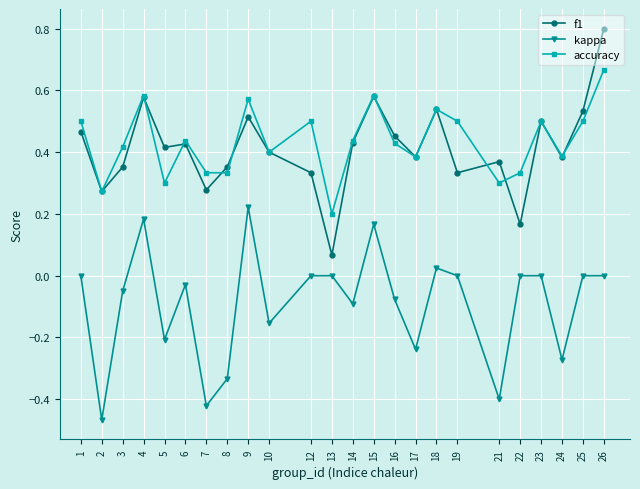

At which category does kappa reach its first local peak?

4